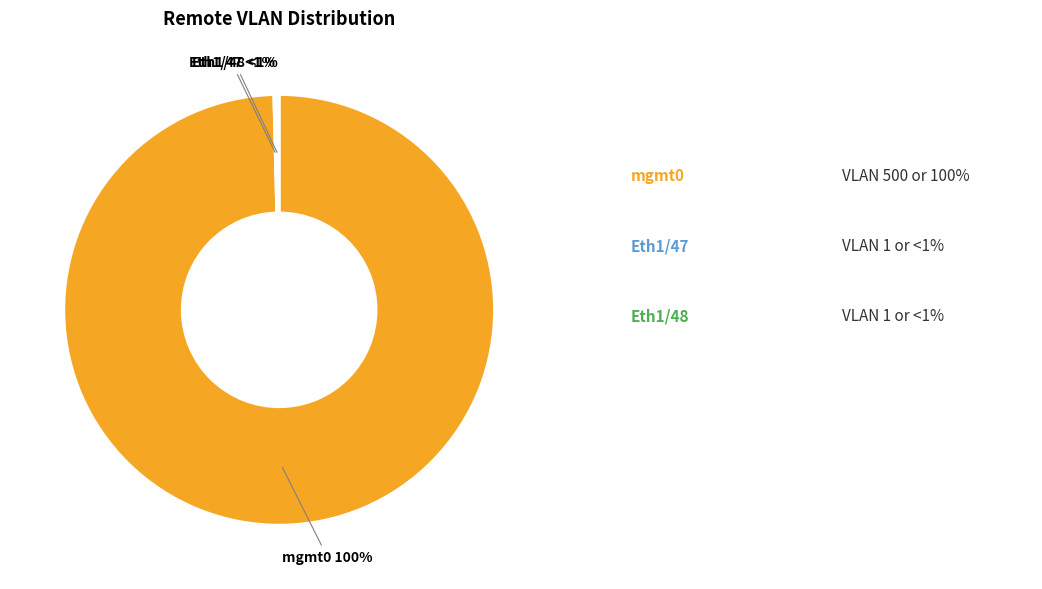

Combined, what portion of the pie is Ethernet1/47 (VLAN 1) and Ethernet1/48 (VLAN 1)?

0.4%